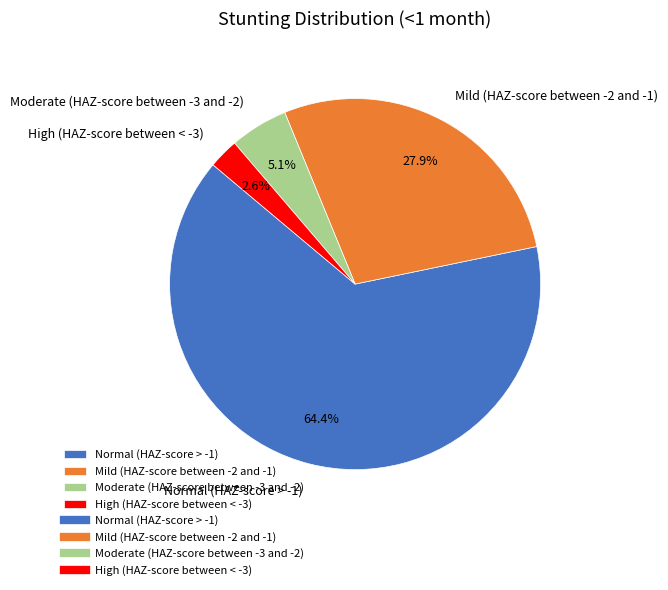

Is it true that Mild (HAZ-score between -2 and -1) is 28% of the pie?

True